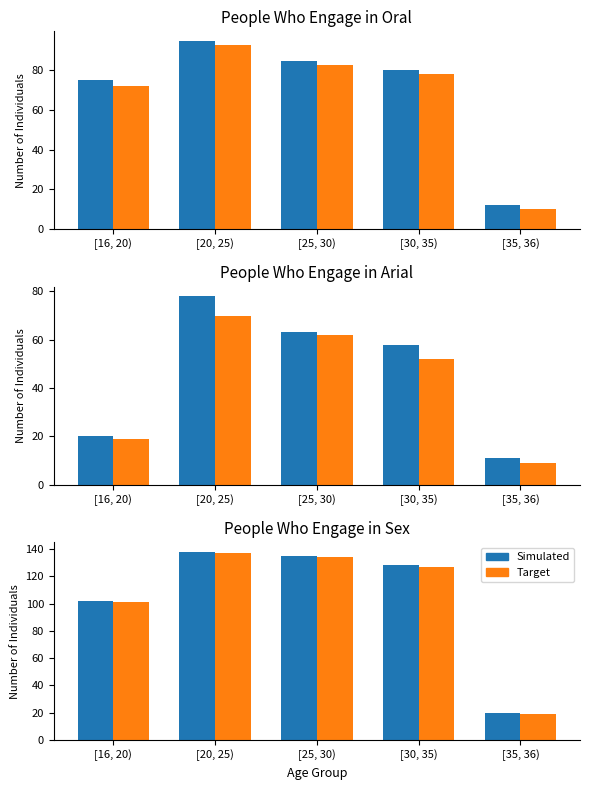

Read the Simulated value at [30, 35), to the nearest 10.

130